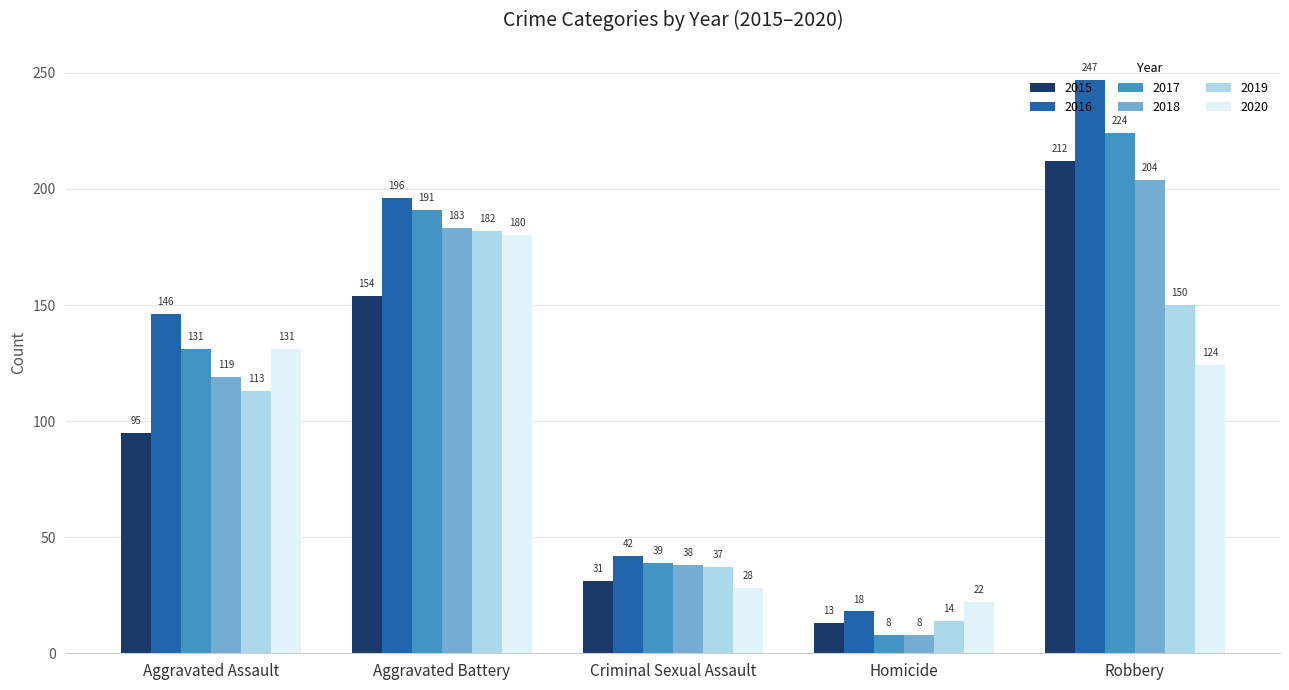

What is the spread (max minus min) of values at Homicide?

14